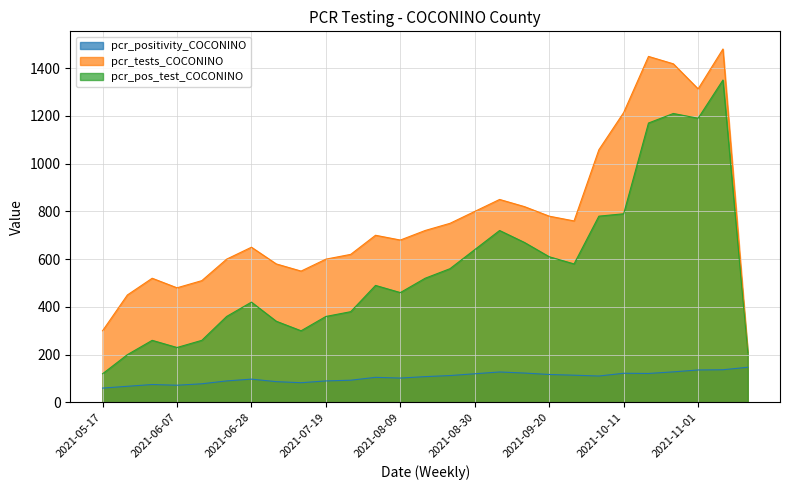

What is the difference between the second highest and second lowest values in the pcr_positivity_COCONINO series?

69.3